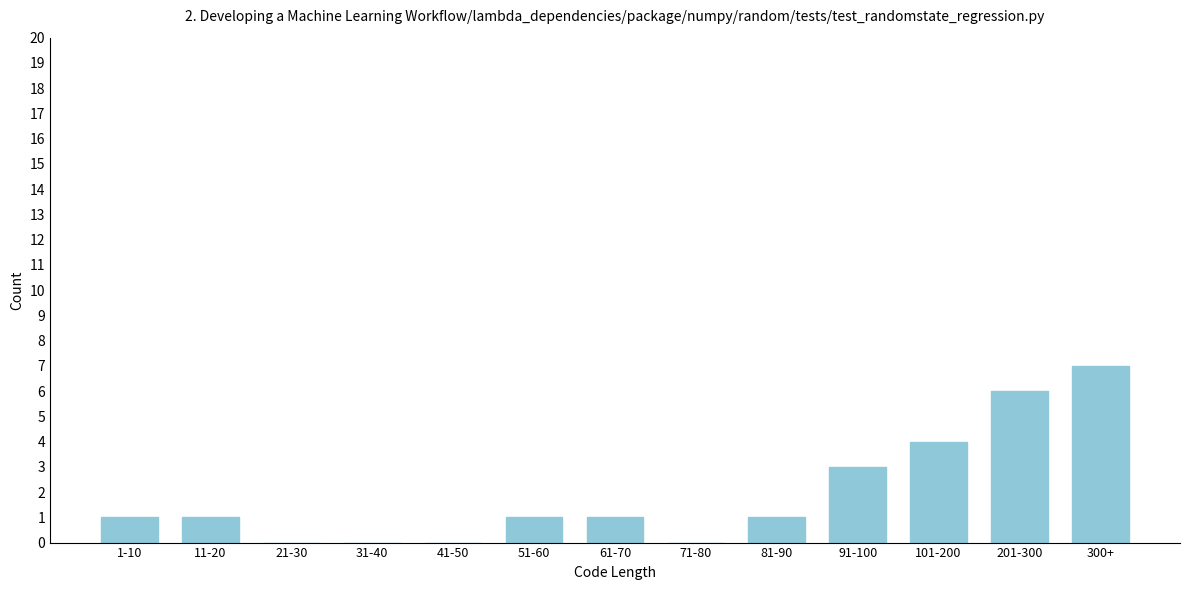

Reading left to right, transcribe all the data shown in this chart.

1-10=1	11-20=1	21-30=0	31-40=0	41-50=0	51-60=1	61-70=1	71-80=0	81-90=1	91-100=3	101-200=4	201-300=6	300+=7